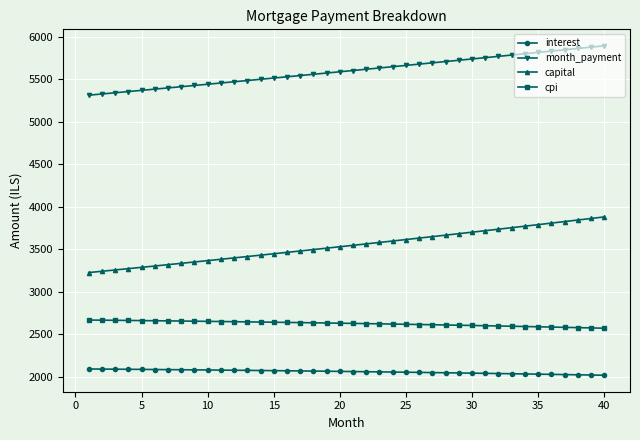

What is the sum of all cpi values?

104936.1